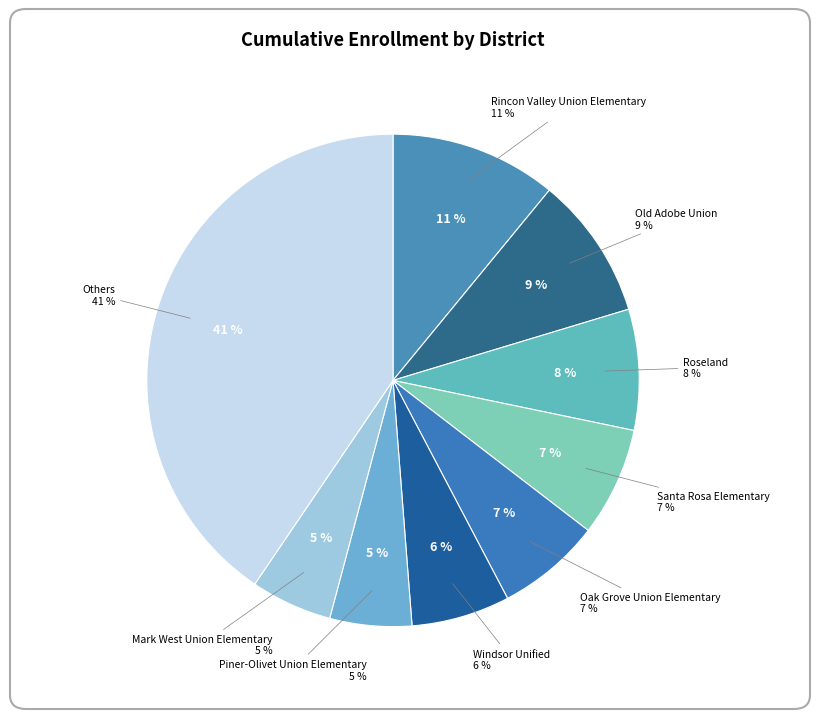

To the nearest percent, what percentage of the pie is Windsor Unified?

6%